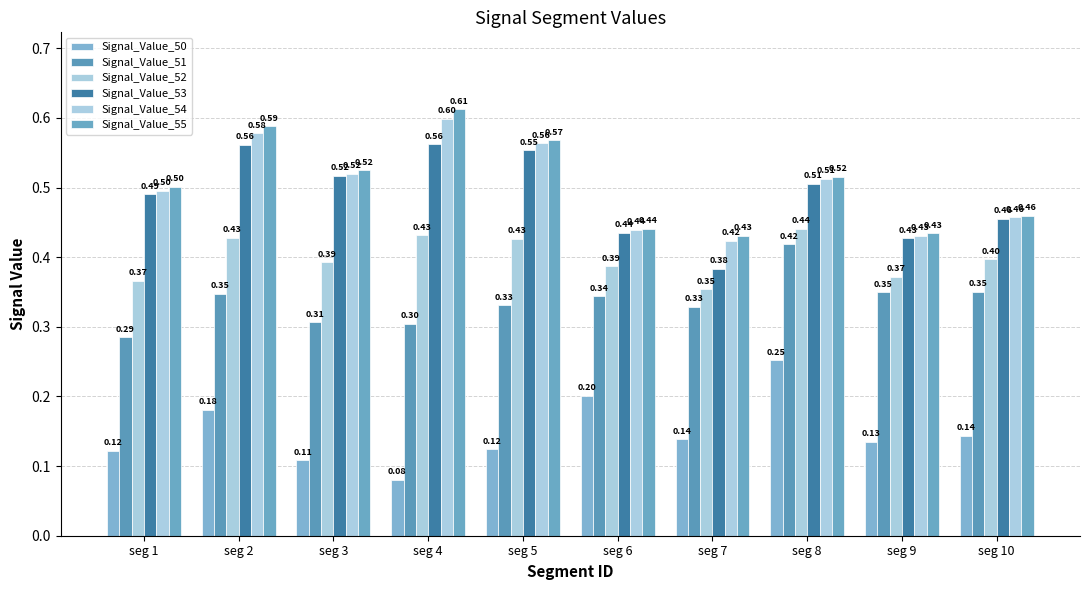

How many bars are there in each group?

6